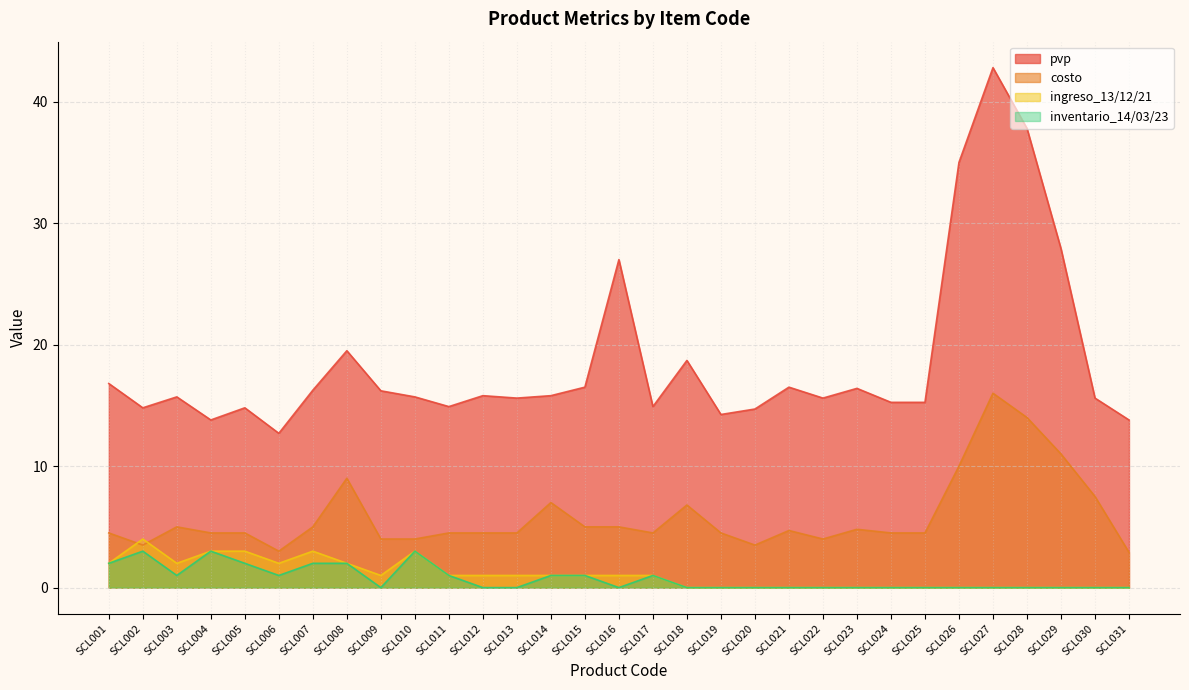

How many lines are shown in the chart?

4